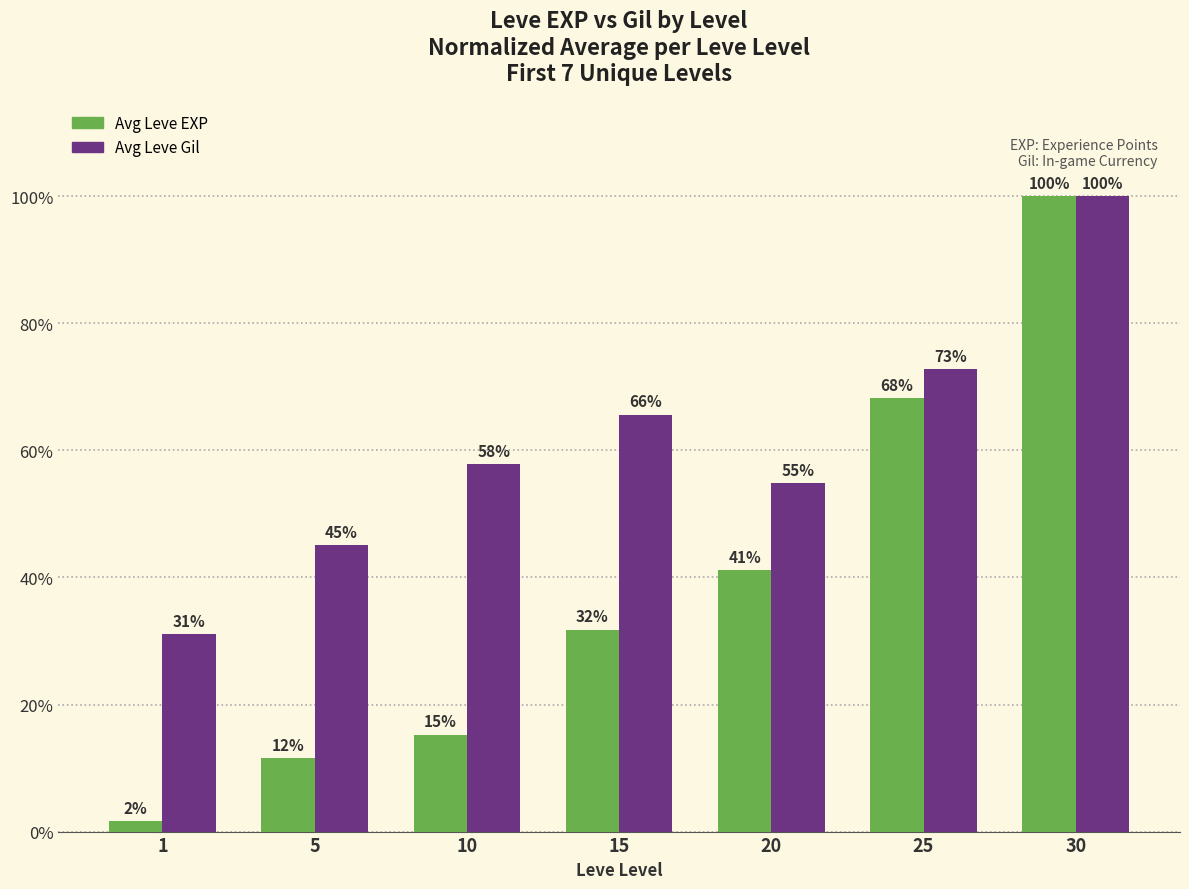

What is the value of the Avg Leve Gil bar at the 3rd from the left?

57.9